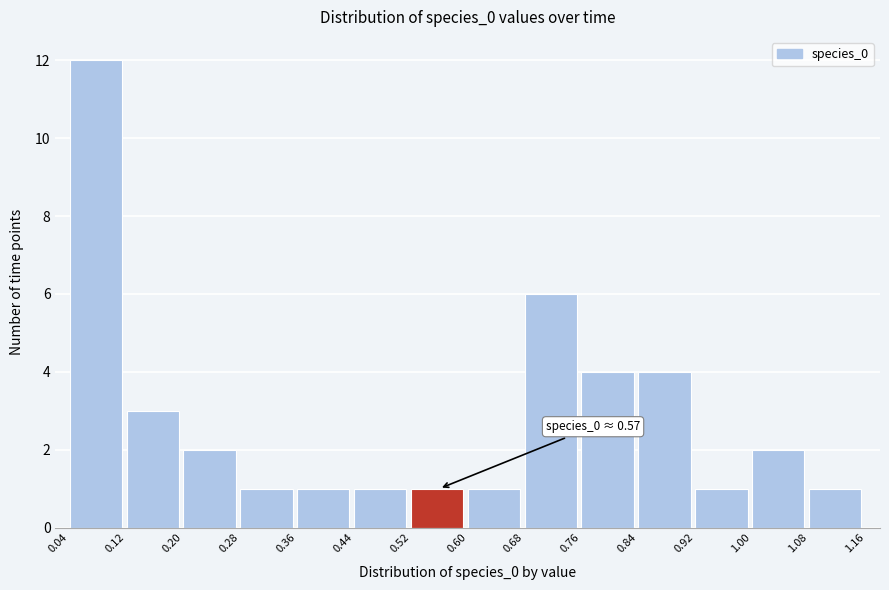

Which range on the x-axis has the tallest bar?

0.04 to 0.12